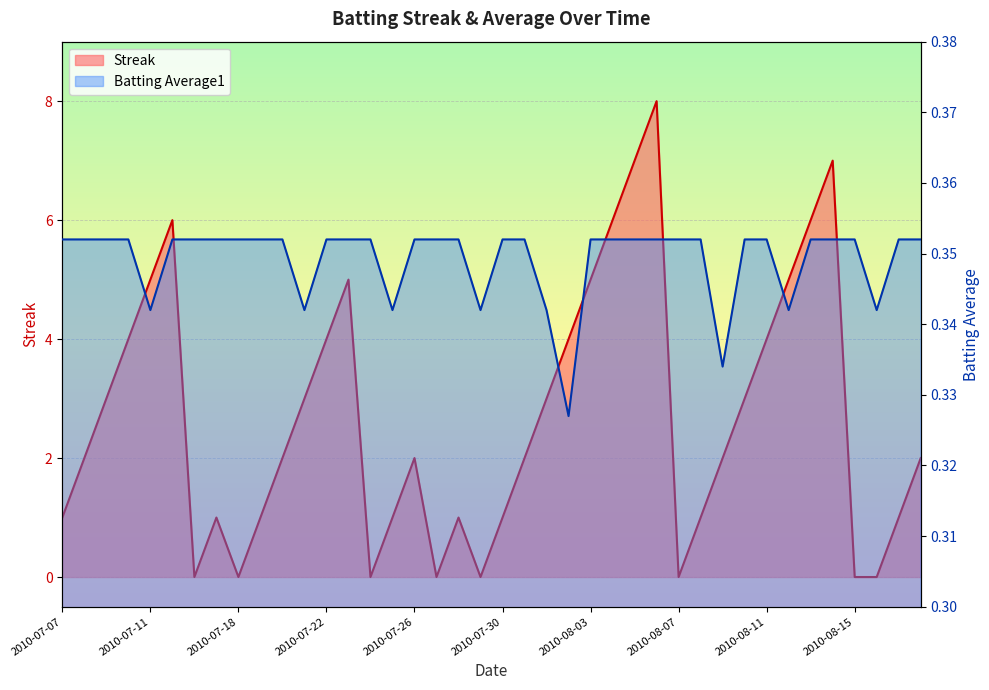

Which category has the highest value in the Batting Average1 series?

2010-07-07